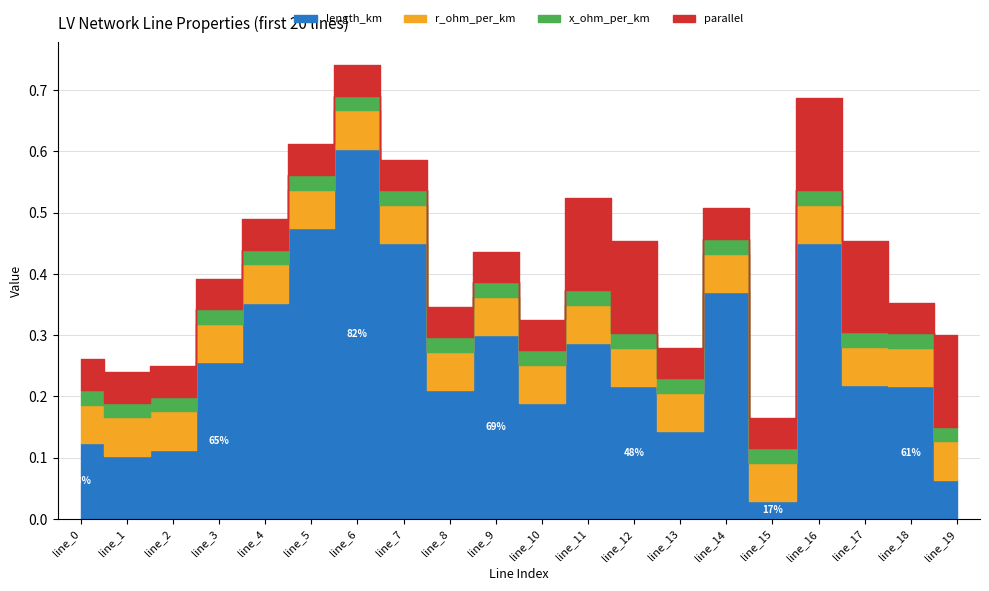

What value does the r_ohm_per_km series have at line_15?

0.1